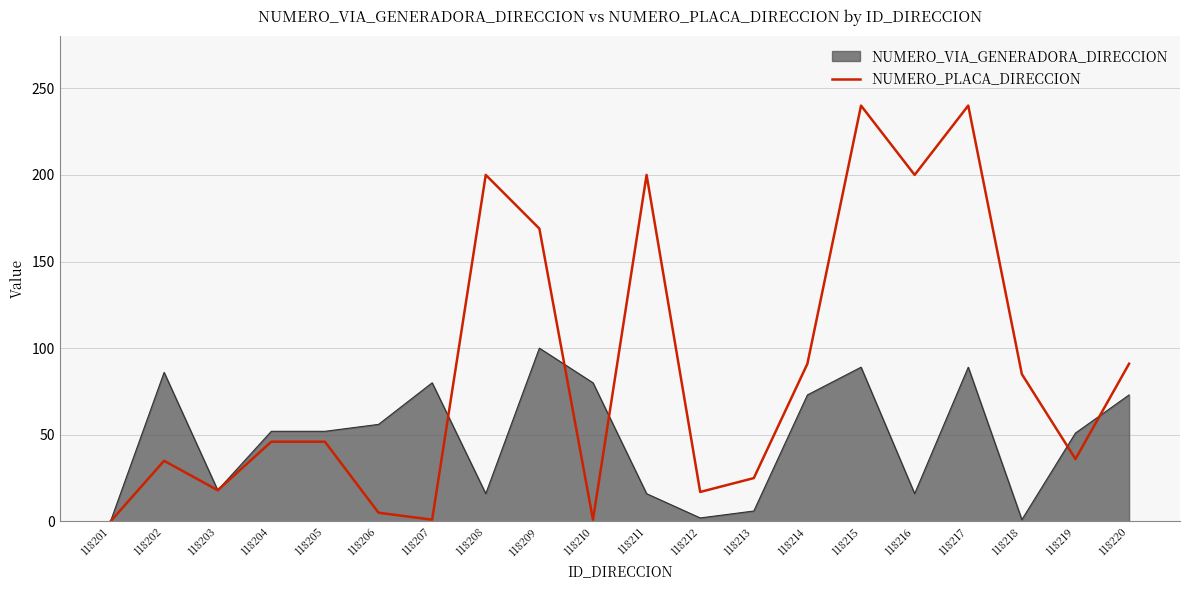

Rank the series by their average value, from highest to lowest.

NUMERO_PLACA_DIRECCION, NUMERO_VIA_GENERADORA_DIRECCION